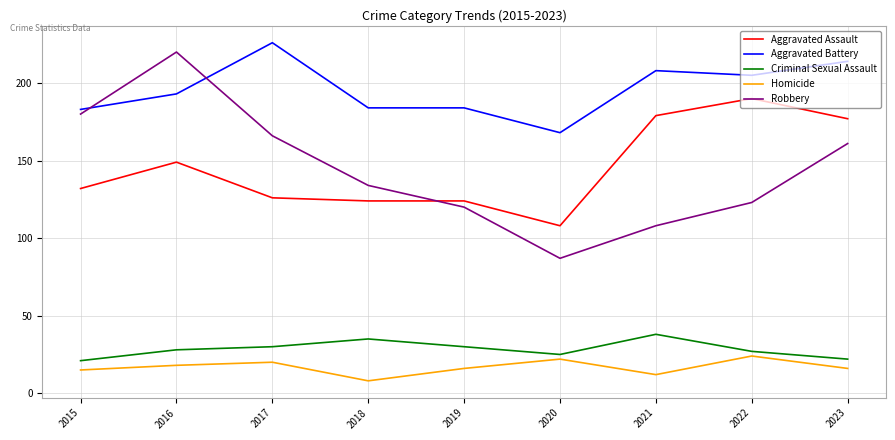

Which series has the widest spread of values?

Robbery